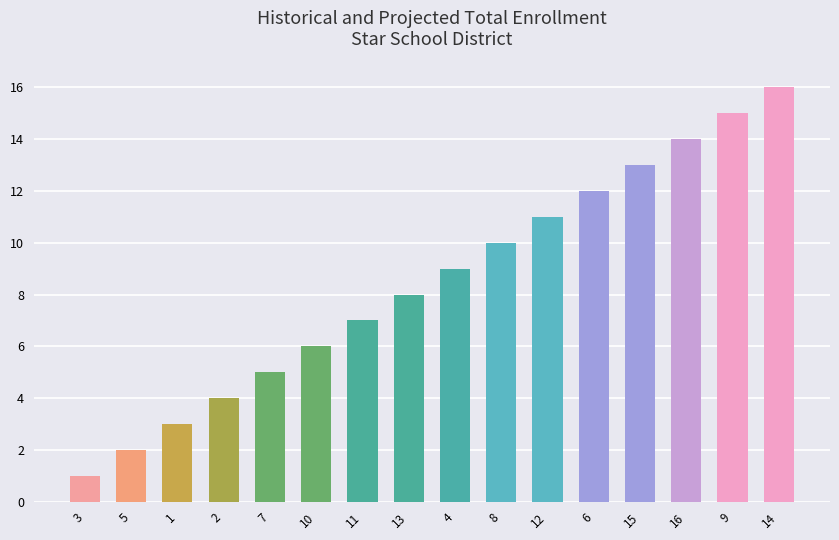

The value at 4 is 3. True or false?

False